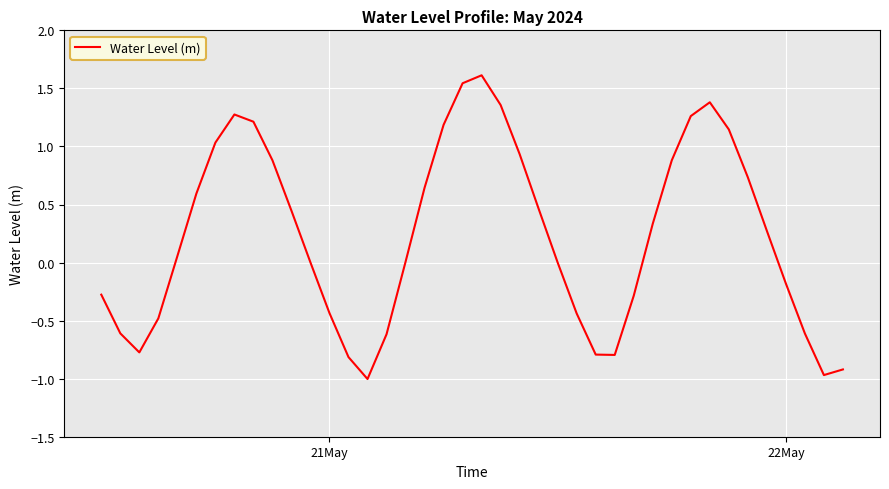

What is the difference between the maximum and minimum values?

2.6